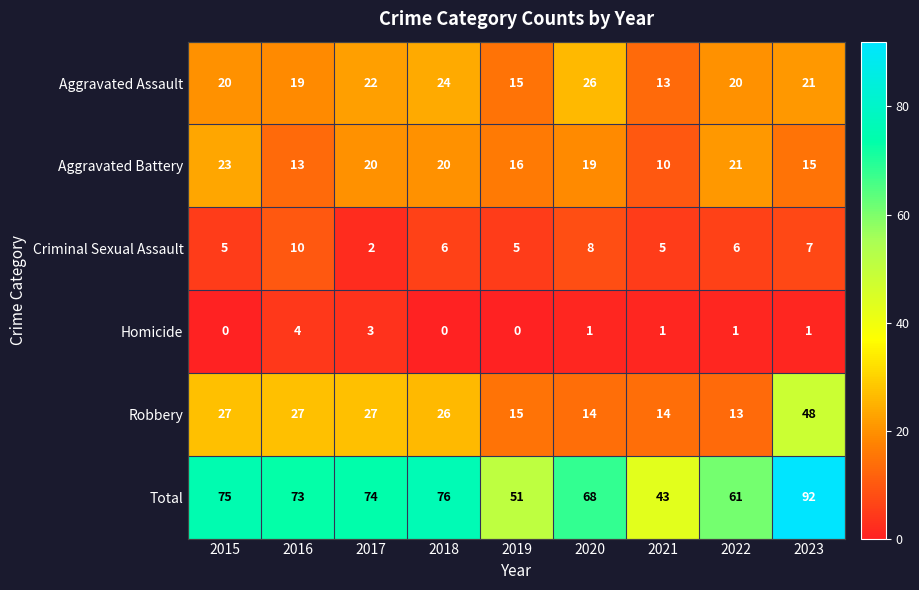

What is the sum of the Criminal Sexual Assault values at 2020 and 2018?

14